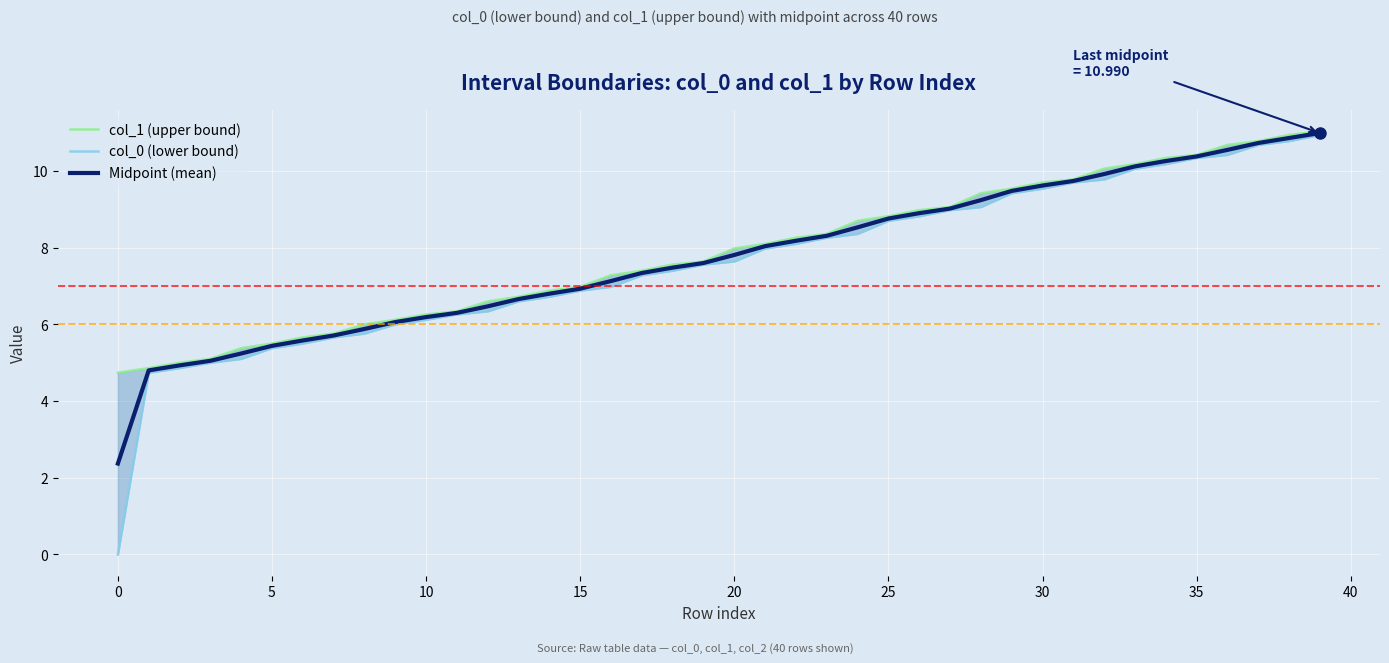

Which series changed the most between 20 and 30?

col_0 (lower bound)